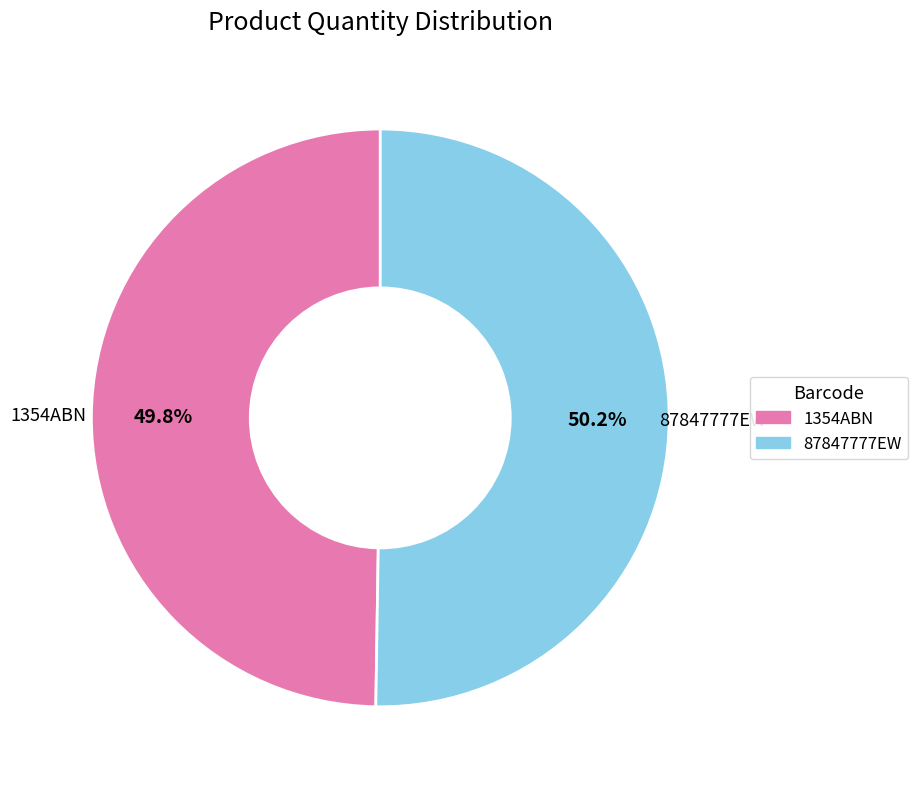

What is the ratio of the value at 1354ABN to the value at 87847777EW?

1.0